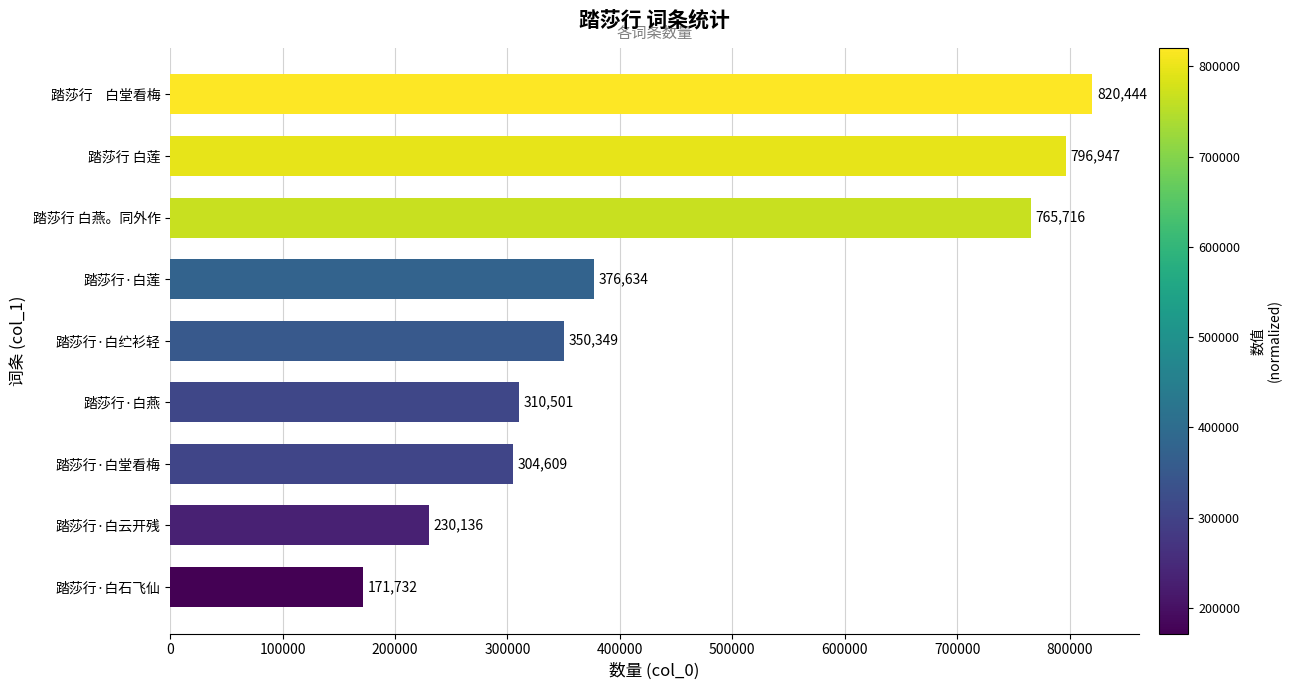

What is the difference between the maximum and second lowest values?

590308